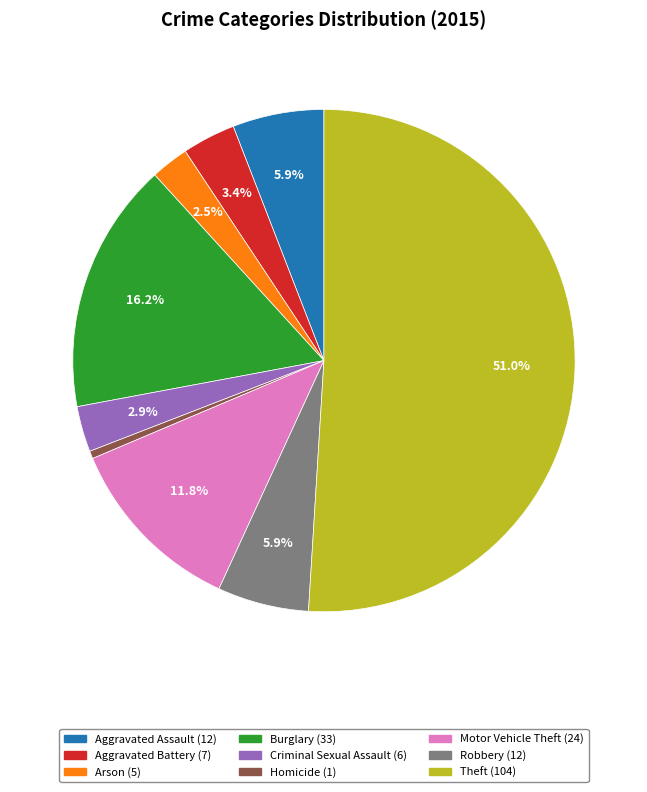

To the nearest percent, what is the difference between the Homicide and Motor Vehicle Theft slice percentages?

11%